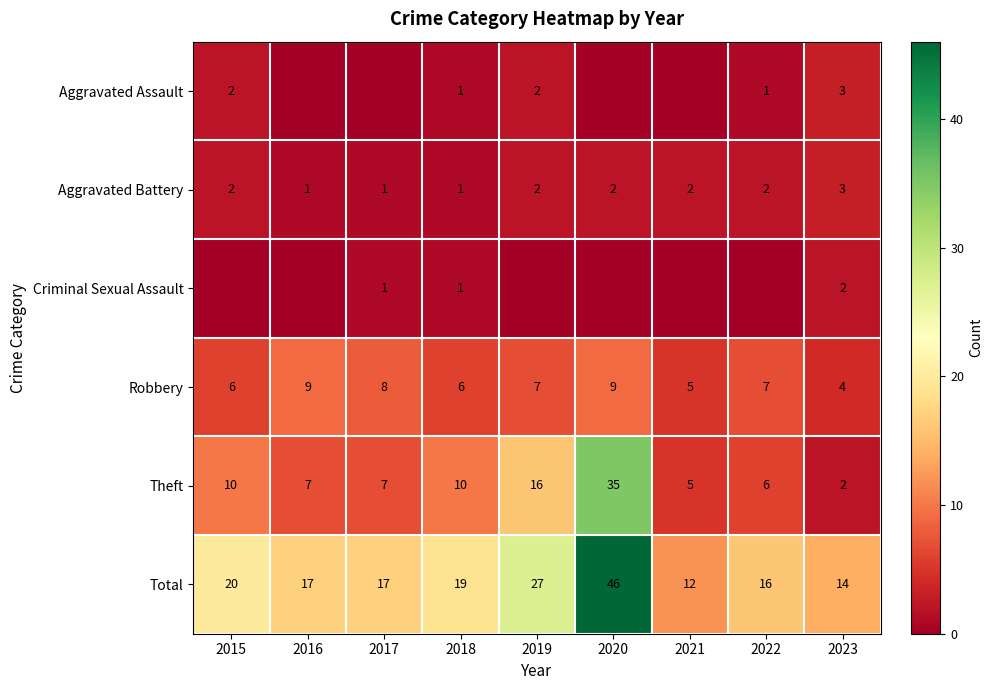

At which category is the sum across all series the highest?

2020